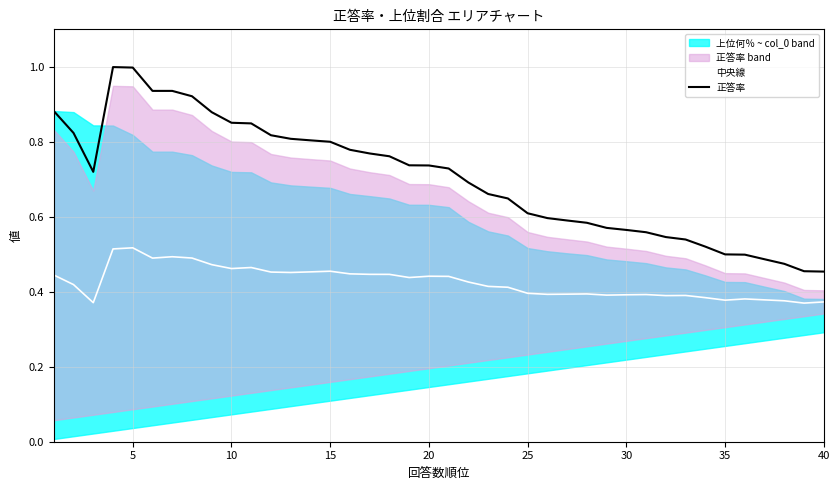

True or false: 中央線 and 正答率 intersect in this chart.

False